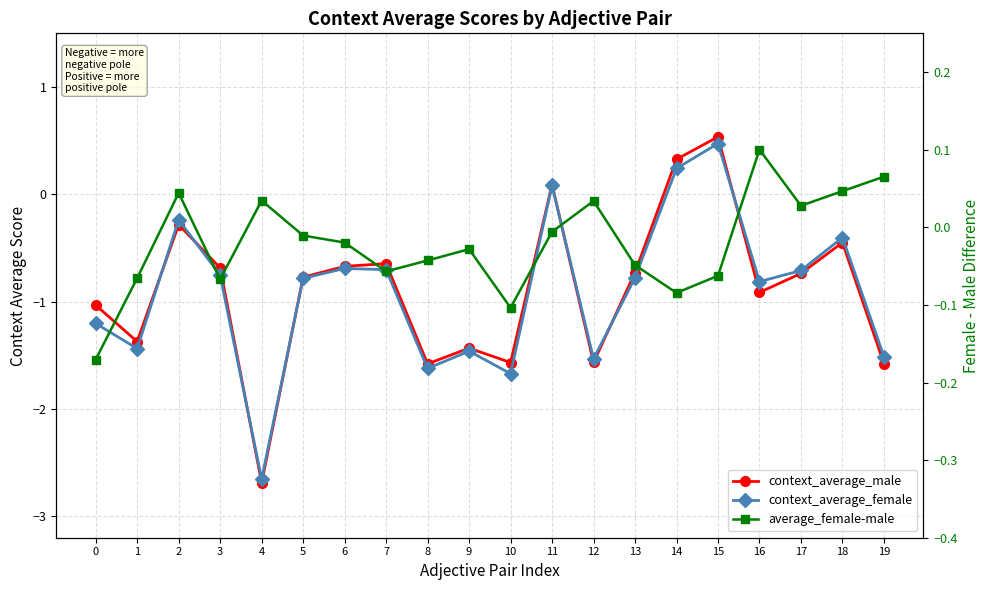

Is this an area chart (filled region under the line)?

No